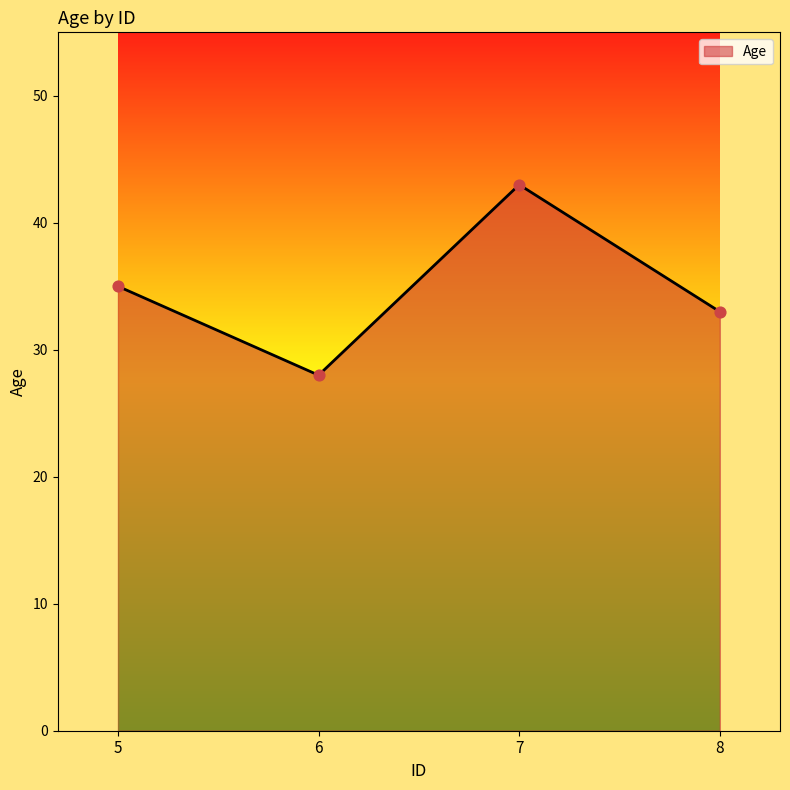

Approximately how many times larger is the value at 8 compared to 6?

1.2